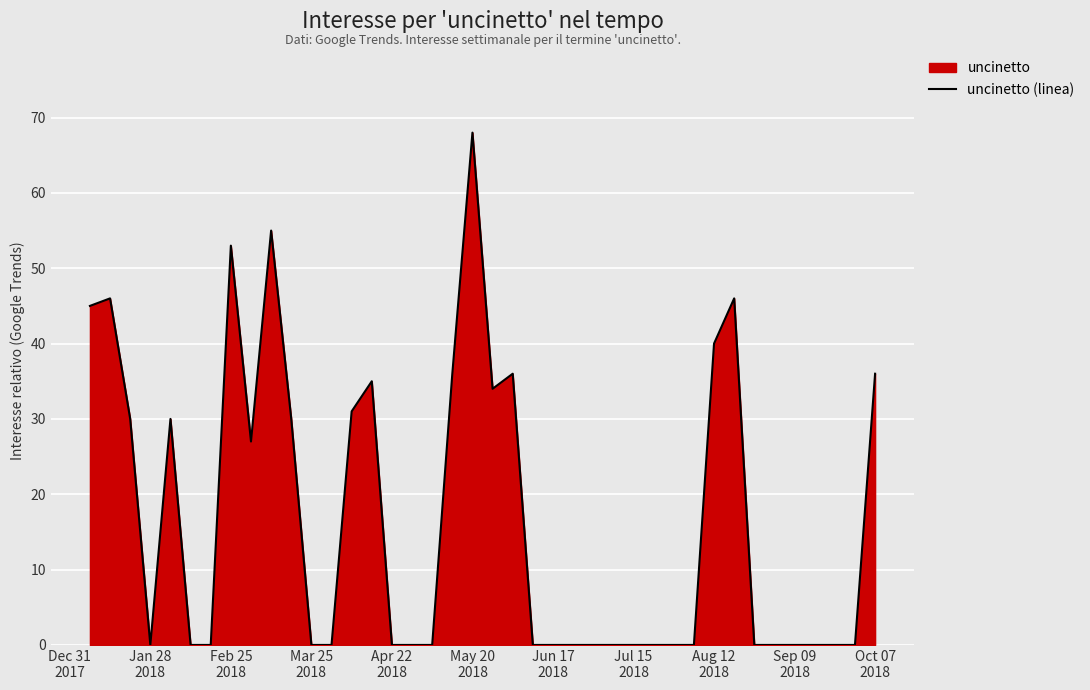

What is the maximum value shown in the chart?

68